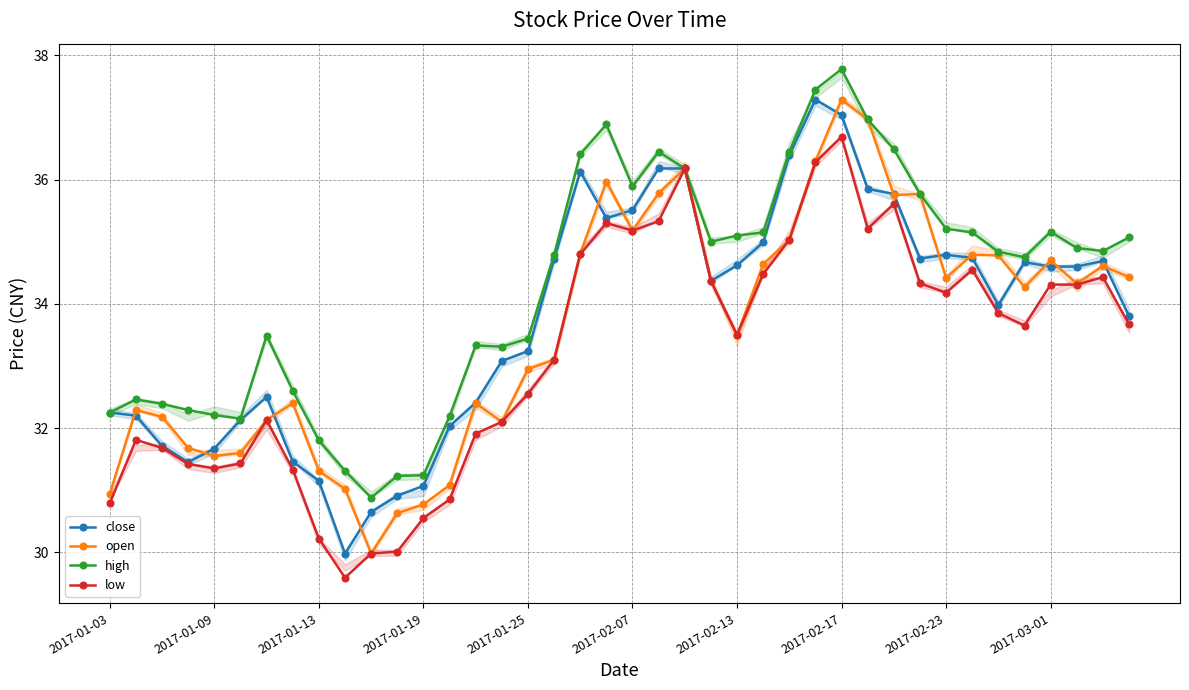

What are all the series names shown in the legend?

close, open, high, low